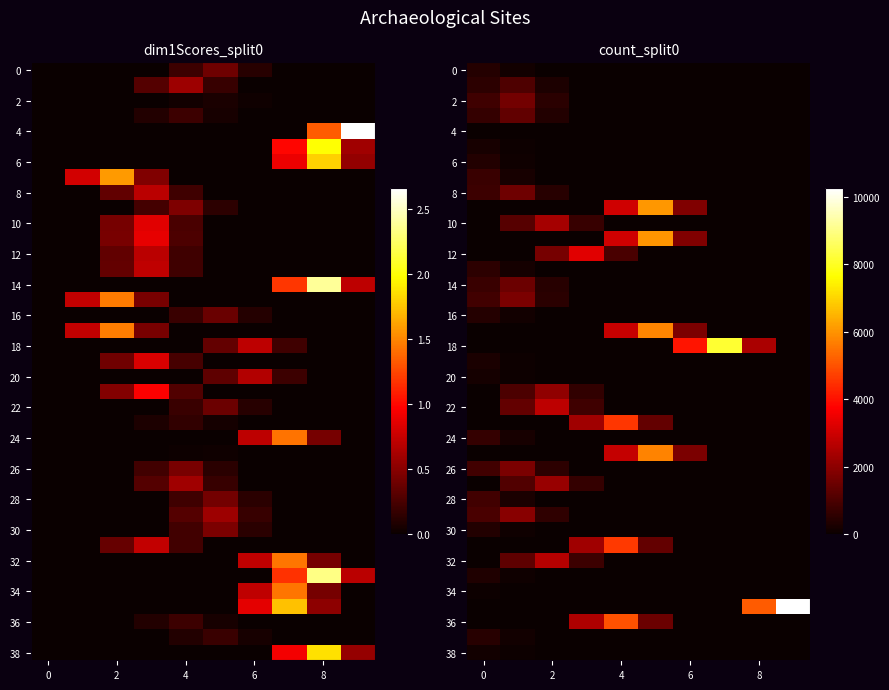

What is the highest value of the 38 series?

134.0